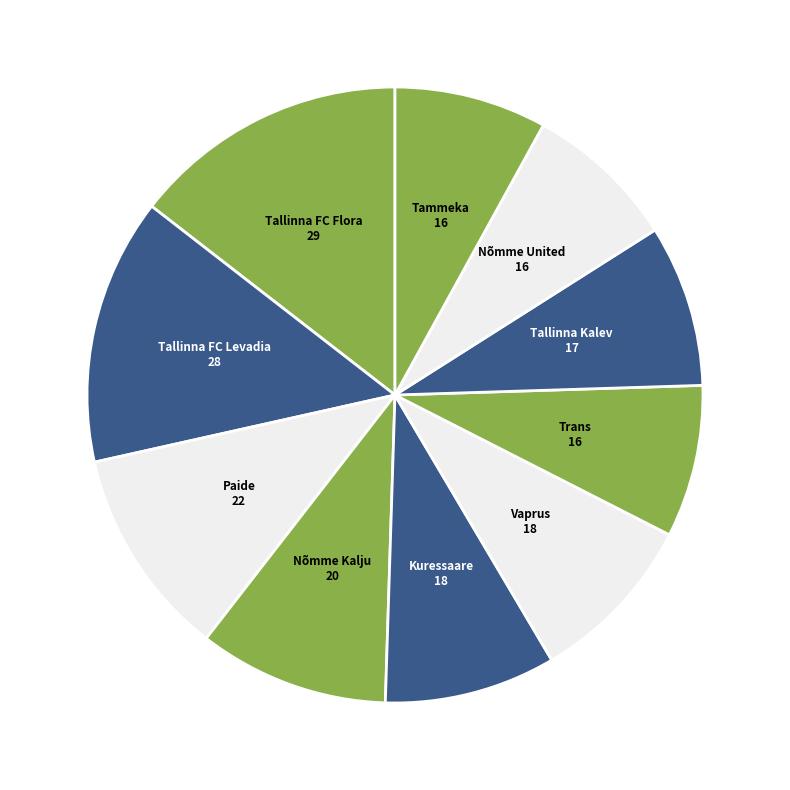

Which category has the smallest portion of the pie?

Trans